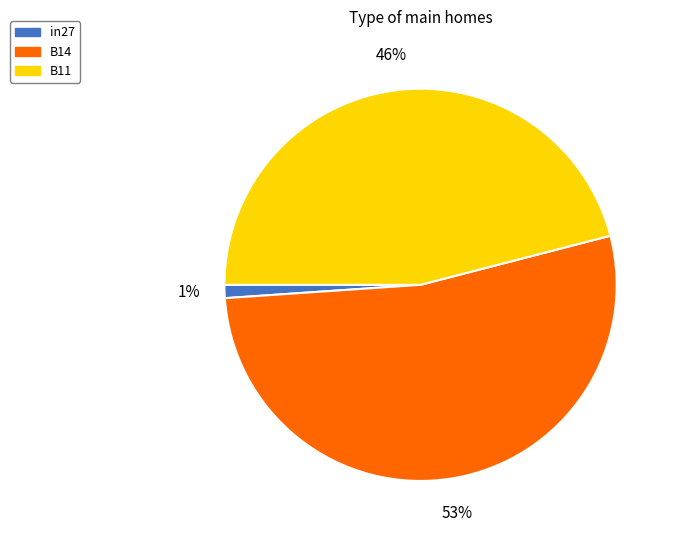

To the nearest percent, what is the difference between the largest and smallest slice percentages?

52%